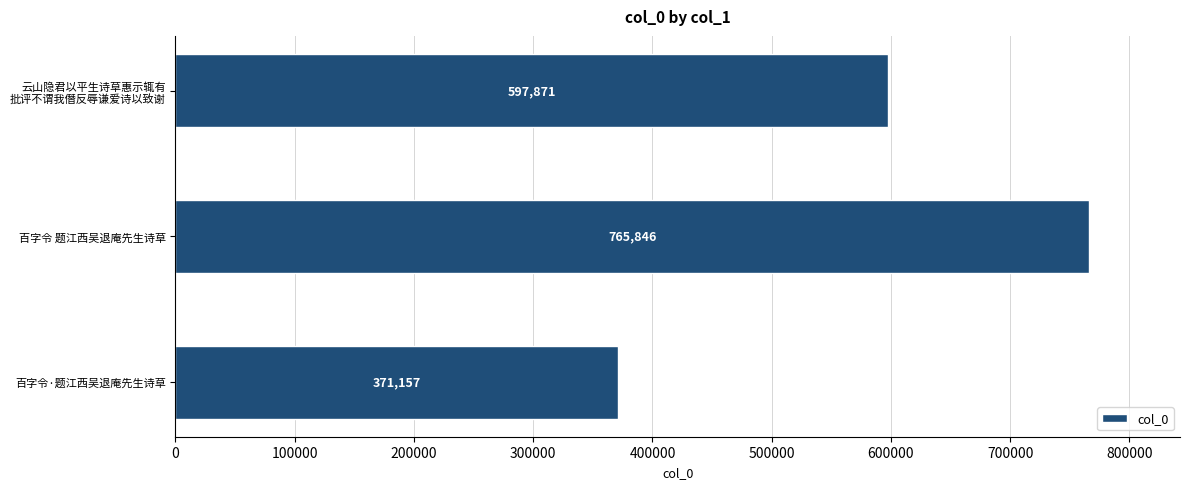

Reading bottom to top, transcribe all the data shown in this chart.

371157	765846	597871